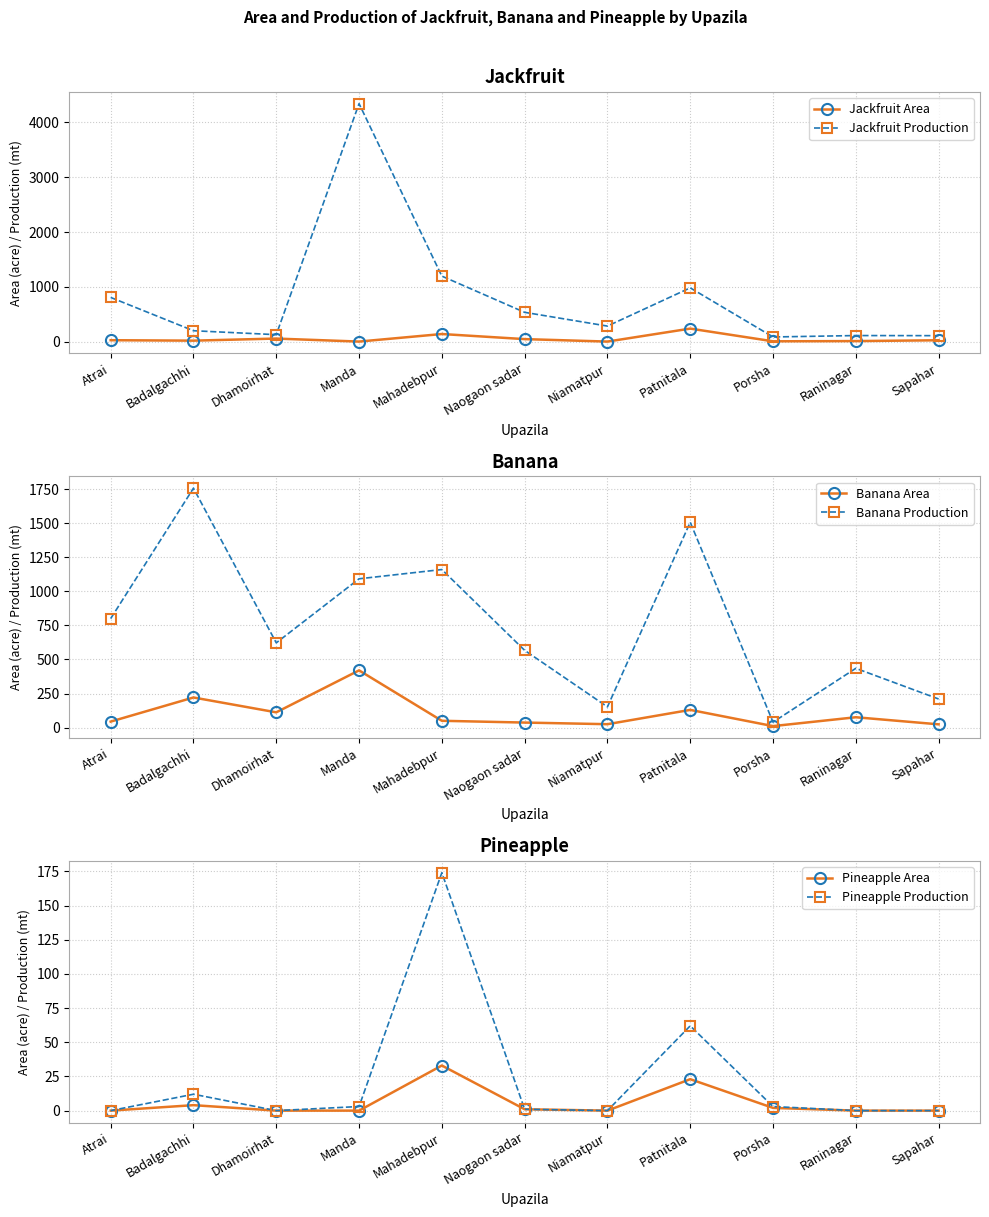

What is the difference between the second highest and second lowest values in the Jackfruit Area series?

138